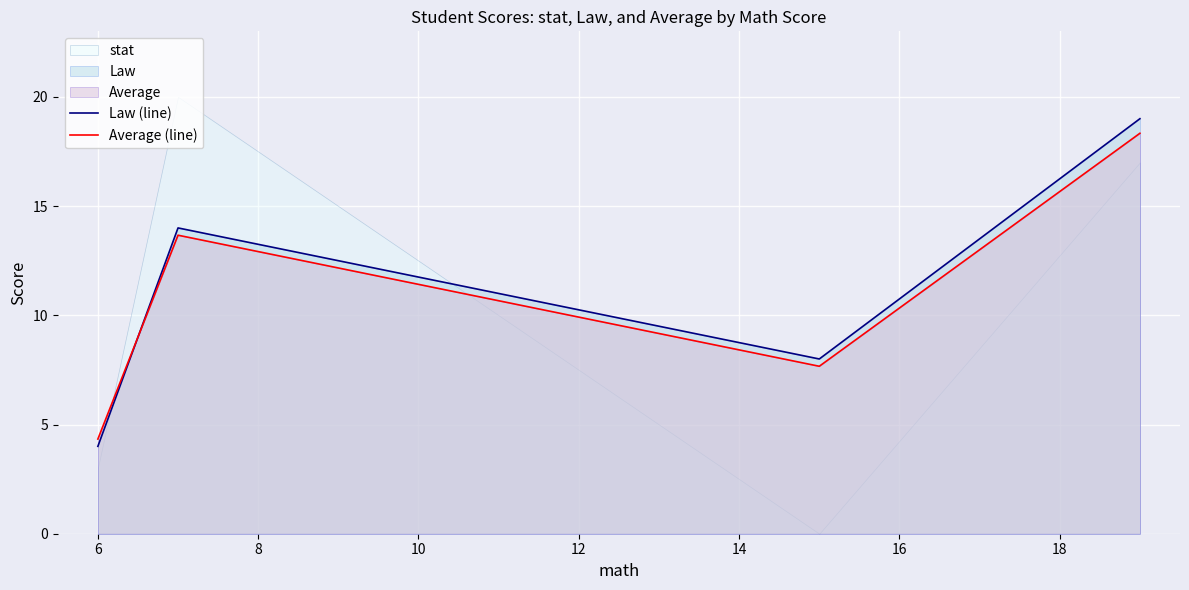

How many values in the Average (line) series are below 13?

2